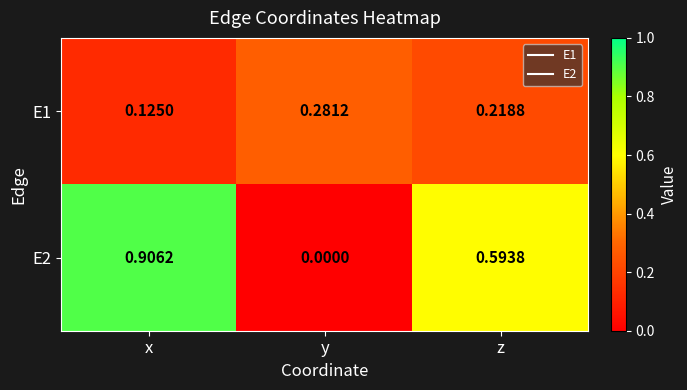

At y, list the series in order from largest to smallest.

E1, E2